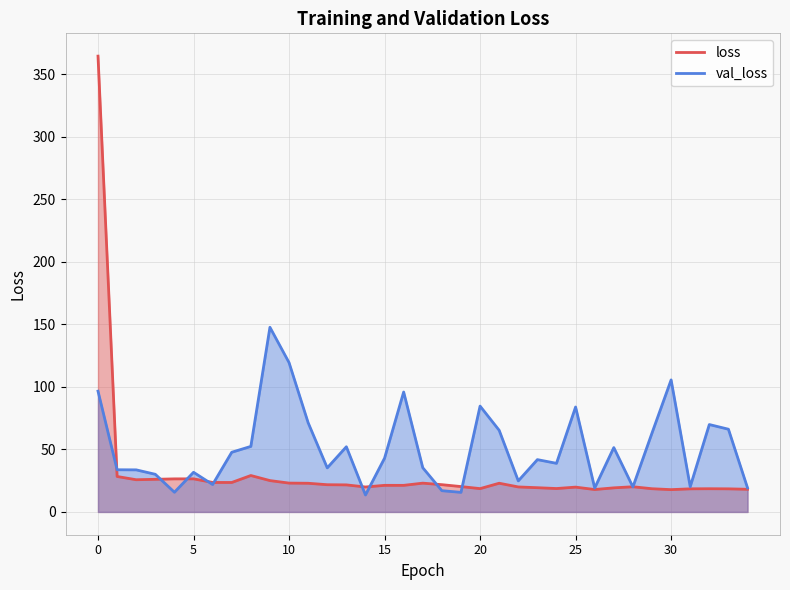

List the series in order of their peak value, highest first.

loss, val_loss